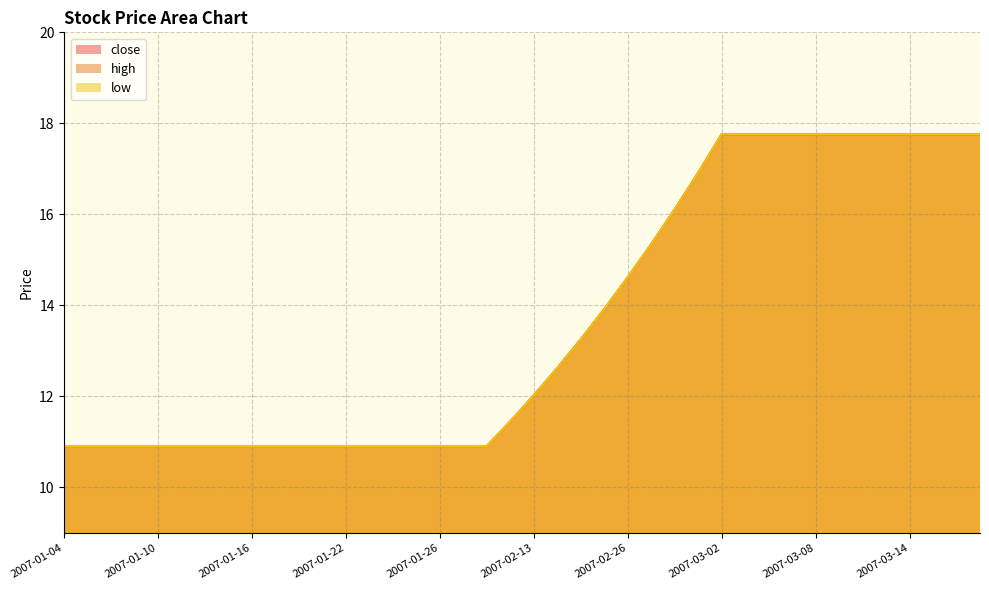

What is the total value across all series at 2007-01-23?

32.7